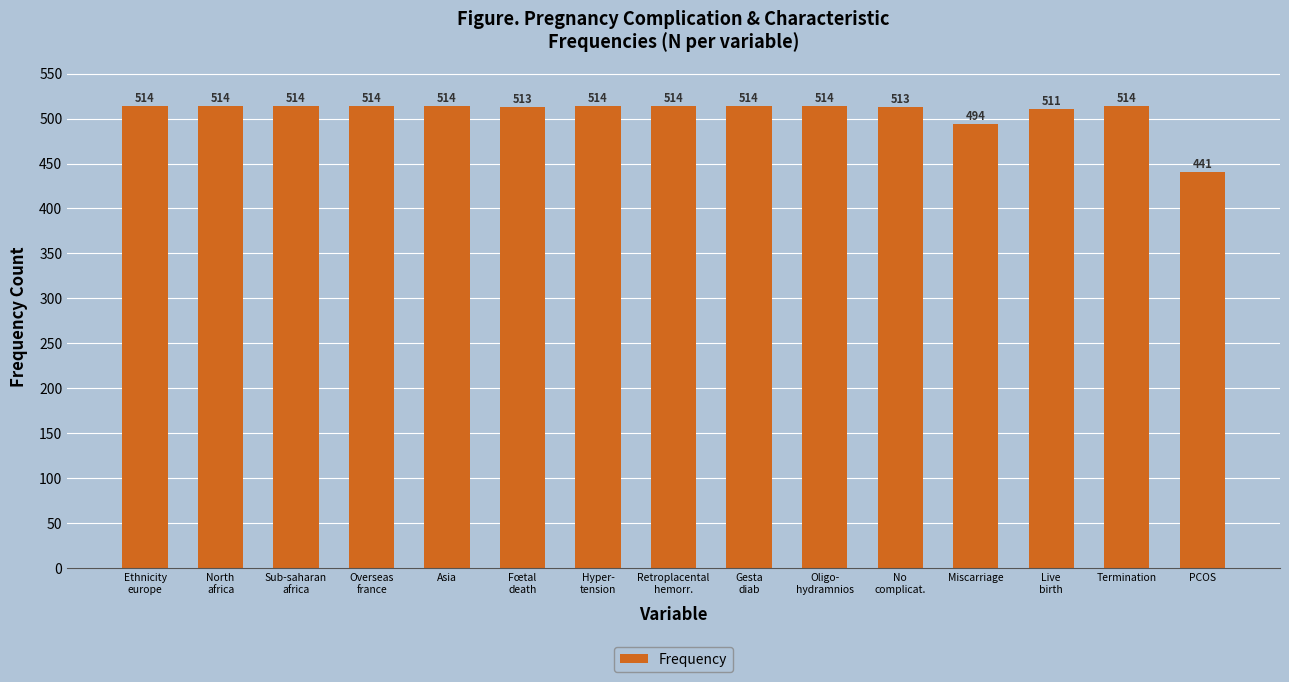

Reading left to right, list all the values displayed in this chart.

Ethnicity
europe=514	North
africa=514	Sub-saharan
africa=514	Overseas
france=514	Asia=514	Fœtal
death=513	Hyper-
tension=514	Retroplacental
hemorr.=514	Gesta
diab=514	Oligo-
hydramnios=514	No
complicat.=513	Miscarriage=494	Live
birth=511	Termination=514	PCOS=441